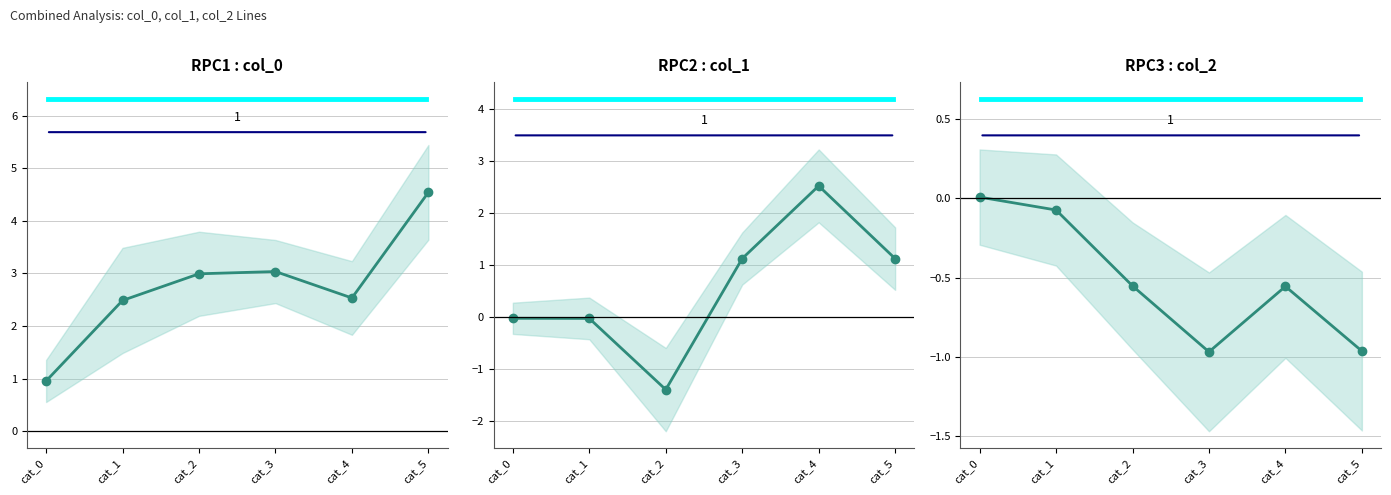

How many negative values does the col_2 series have?

5